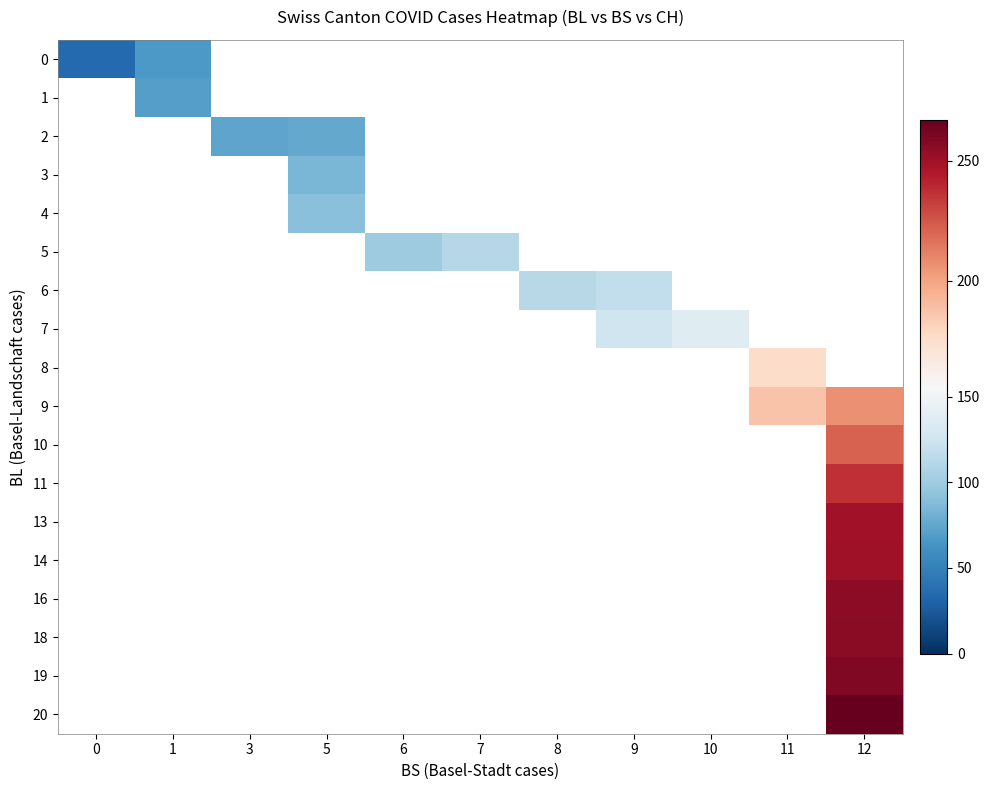

Which label corresponds to the largest value in the chart?

12